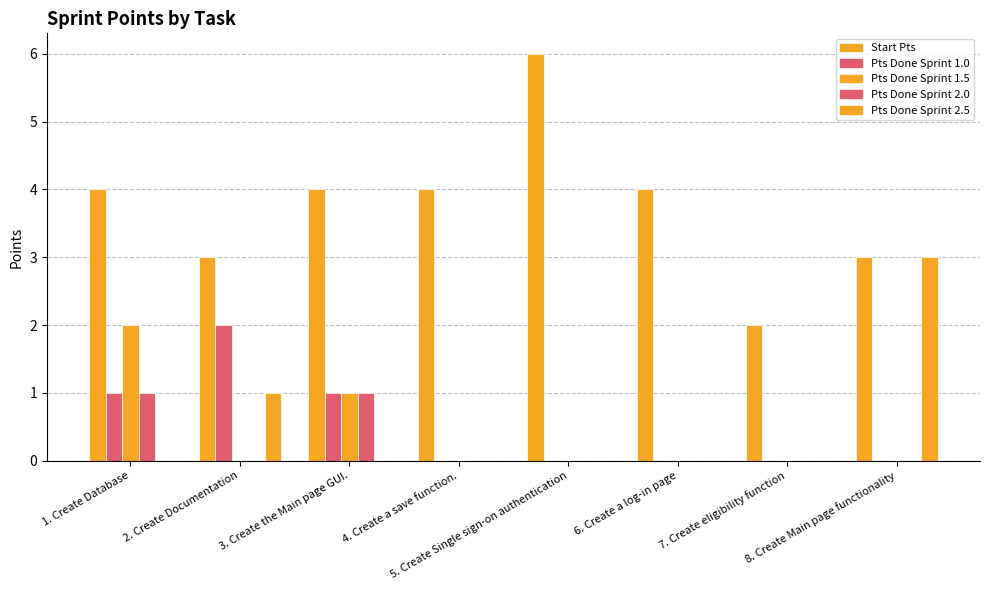

How many groups of bars are there?

8